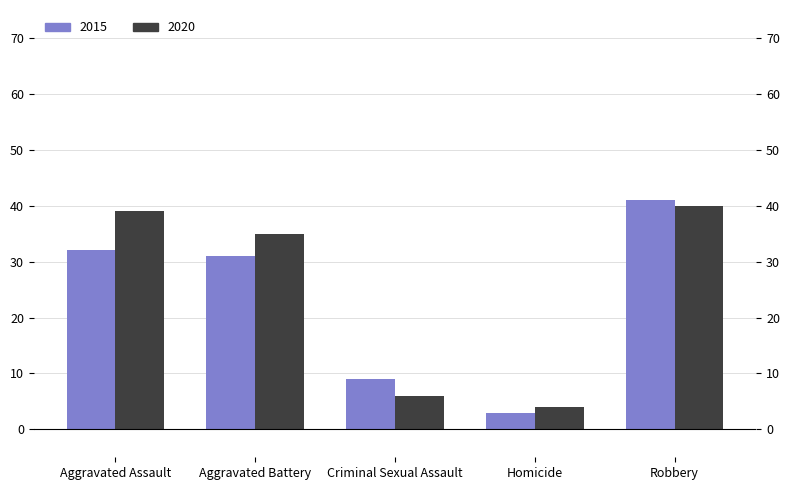

Reading right to left, what are all the values shown in this chart?

2015: Robbery=41	Homicide=3	Criminal Sexual Assault=9	Aggravated Battery=31	Aggravated Assault=32
2020: Robbery=40	Homicide=4	Criminal Sexual Assault=6	Aggravated Battery=35	Aggravated Assault=39